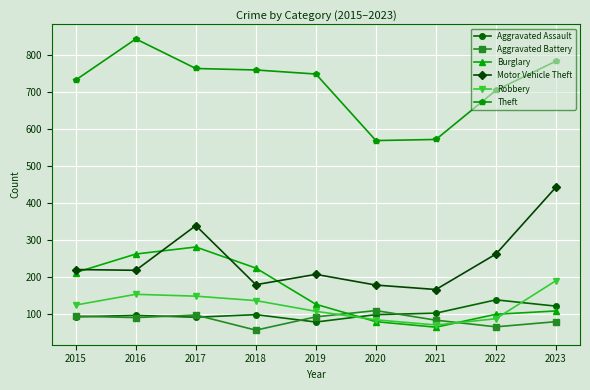

What is the value of the Aggravated Assault point at the 3rd from the left?

91